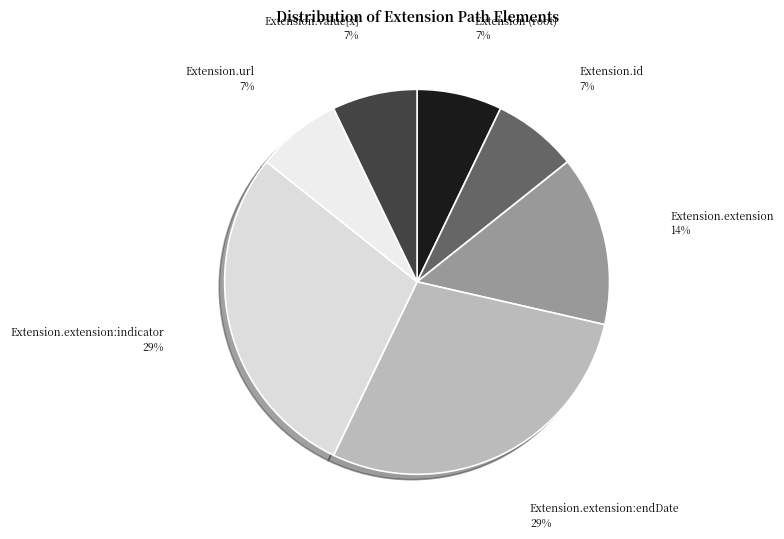

Is it true that Extension.url is 99% of the pie?

False